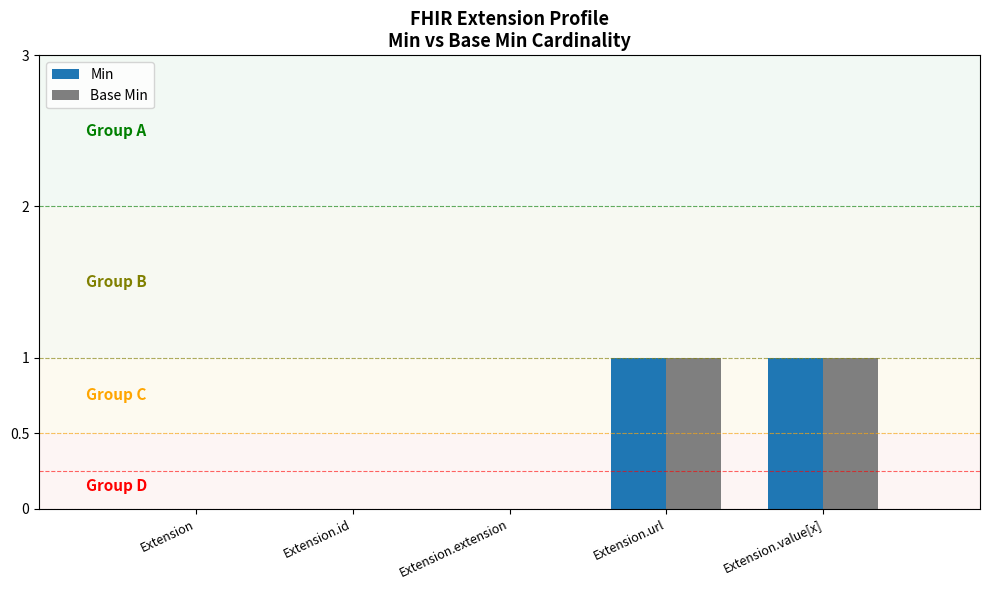

Is it true that Min equals 0 at Extension.value[x]?

False